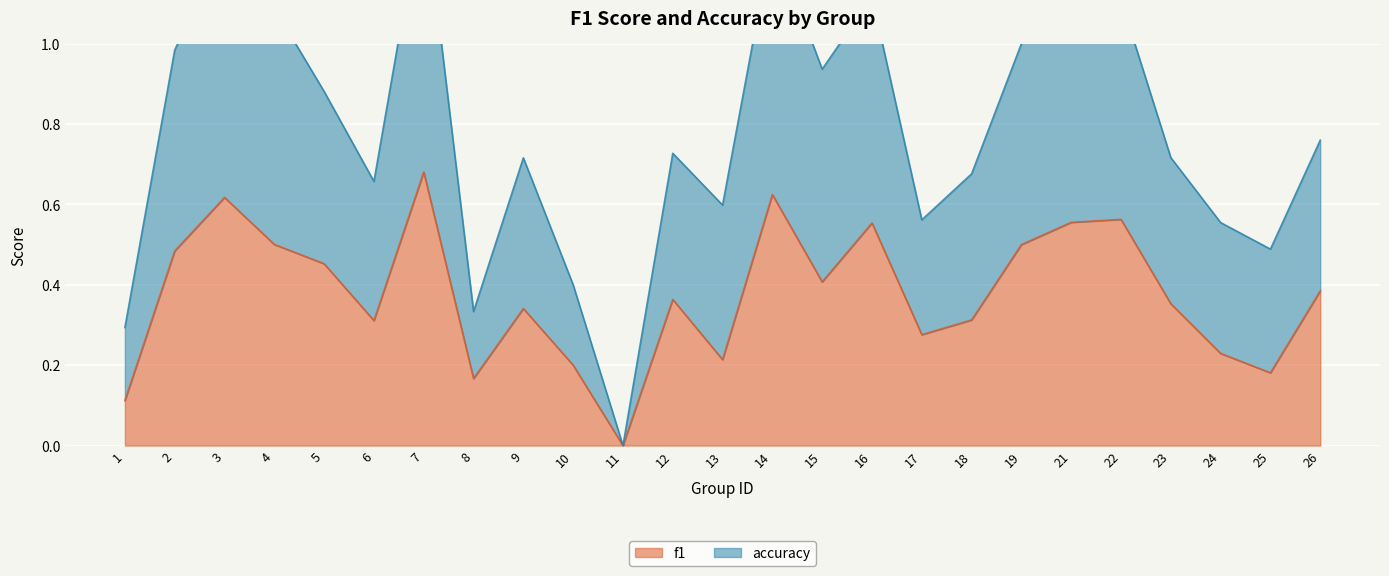

Rank the series by their maximum value, from lowest to highest.

f1, accuracy